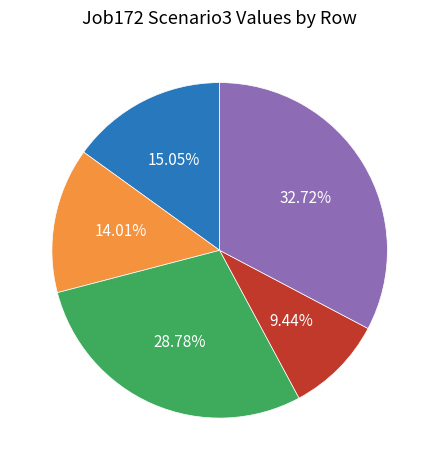

Rank the categories by value from lowest to highest.

cn12, B14, in27, B11, B54